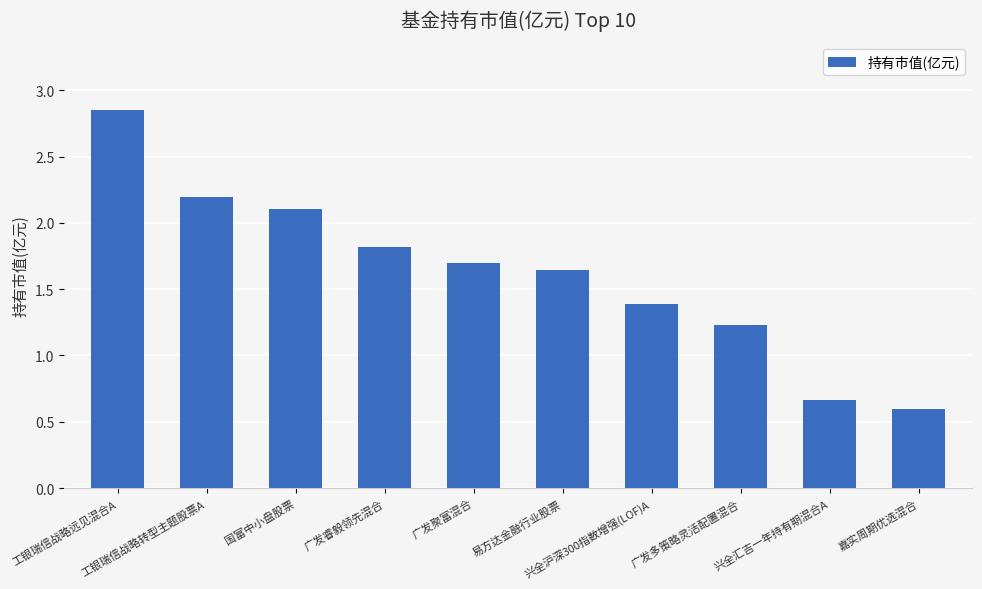

How many values are below 1?

2